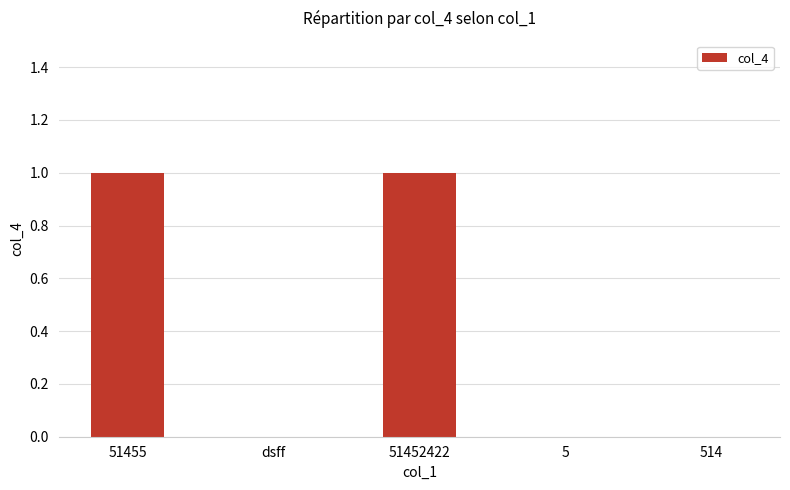

Is it true that the value at 51452422 is 0?

False